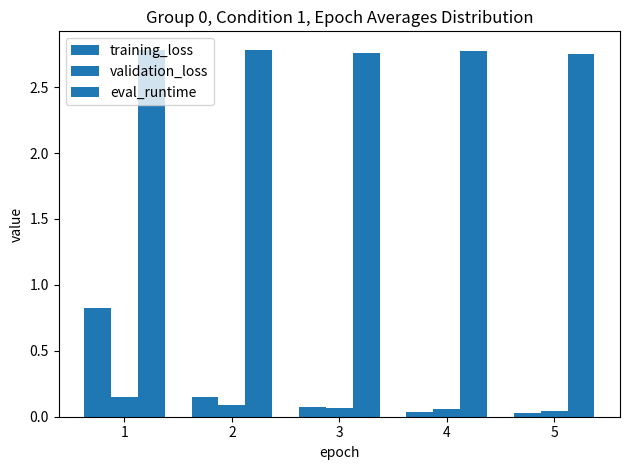

True or false: validation_loss has a value of 0.0 at 5.

False